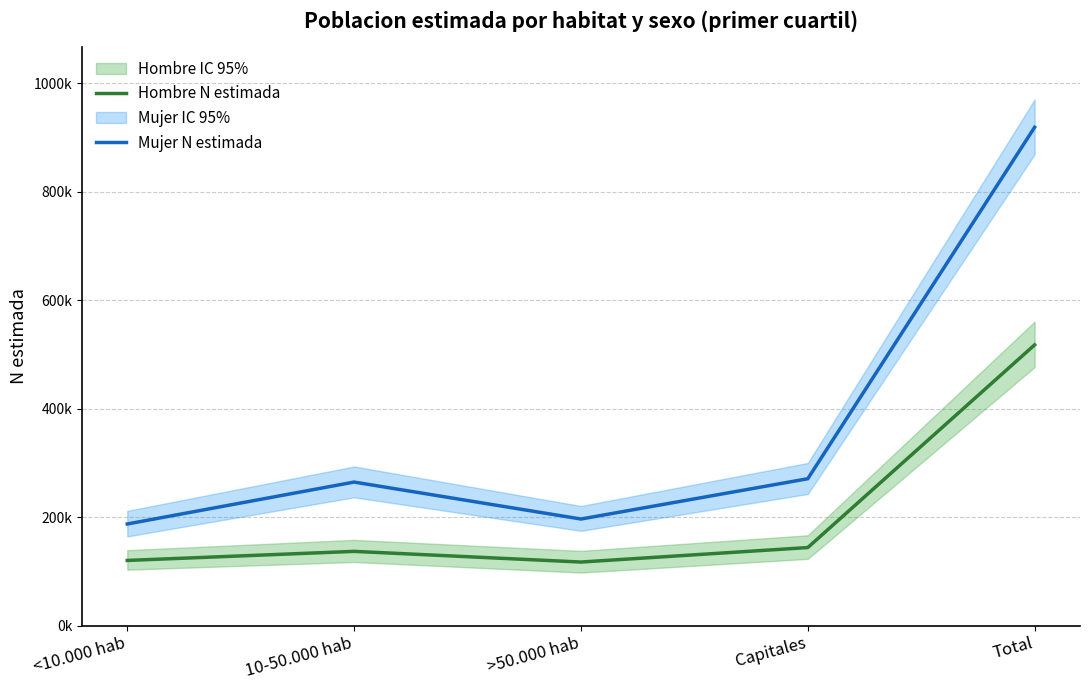

What is the total value across all series at >50.000 hab?

313507